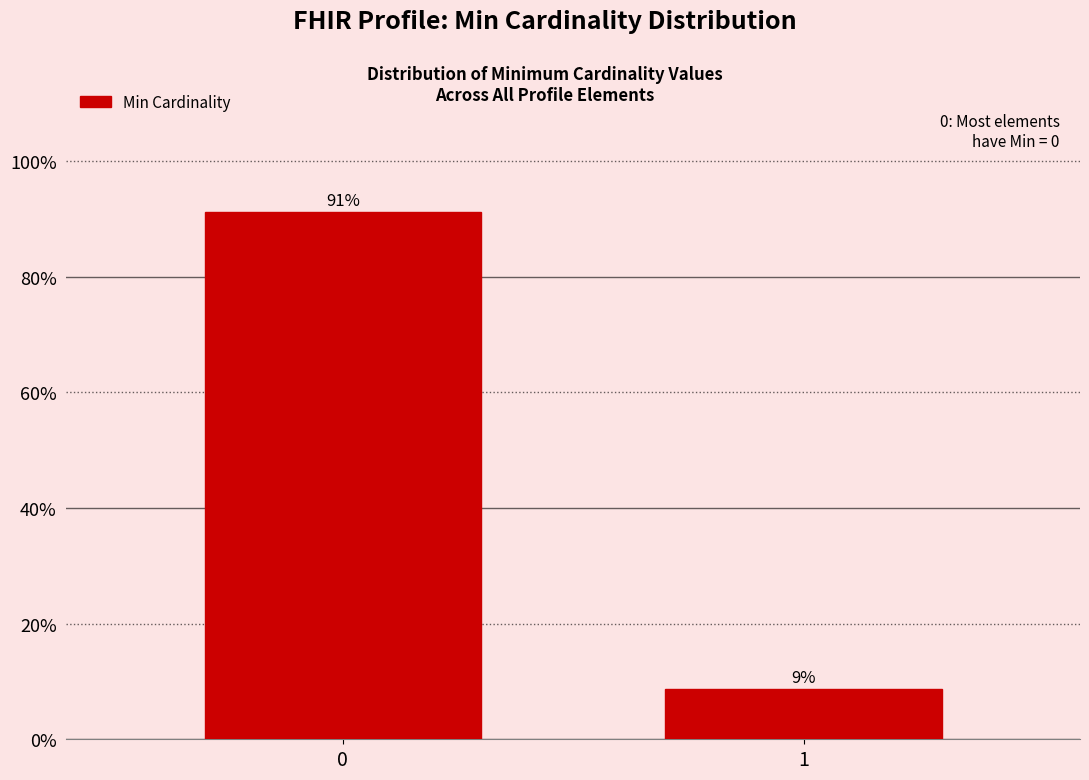

What is the sum of all values?

100.0